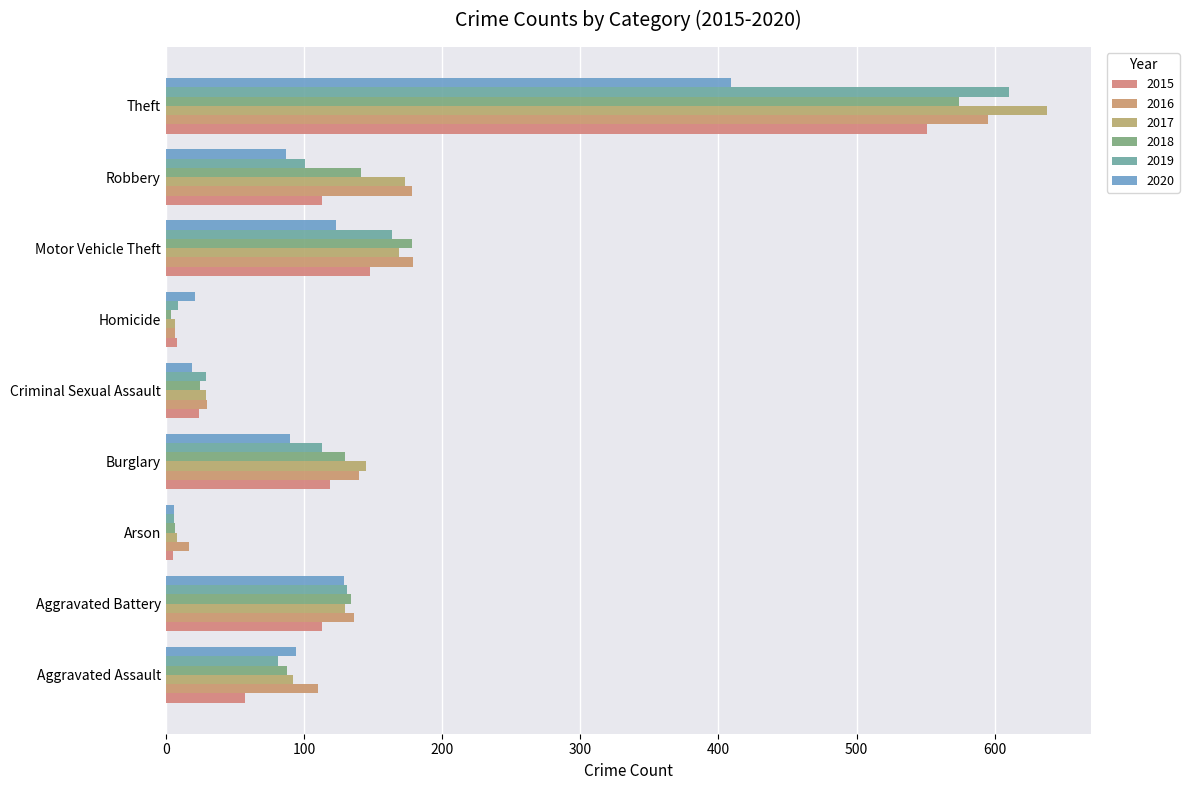

At how many categories does at least one series exceed 93?

6